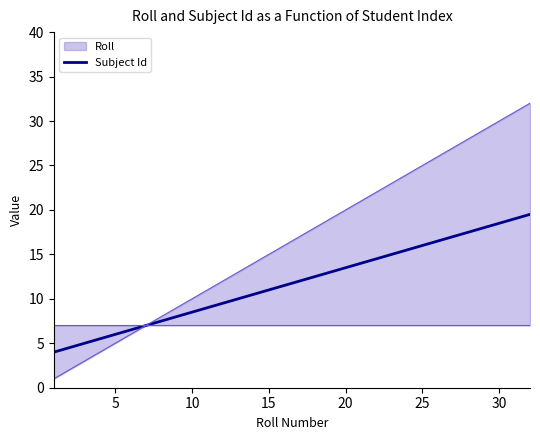

Which series has the largest range (max minus min)?

Roll